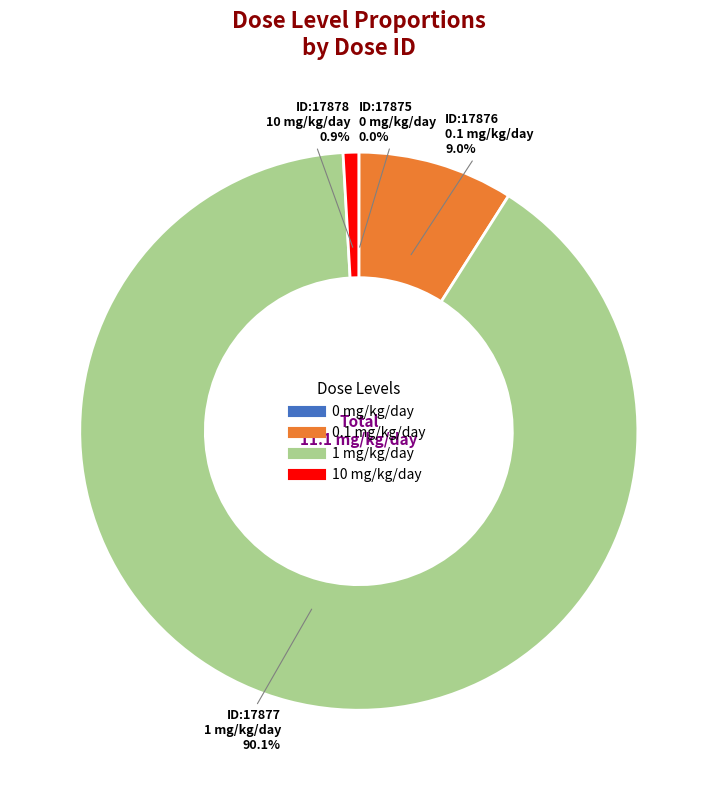

Is there a majority slice in this chart?

Yes